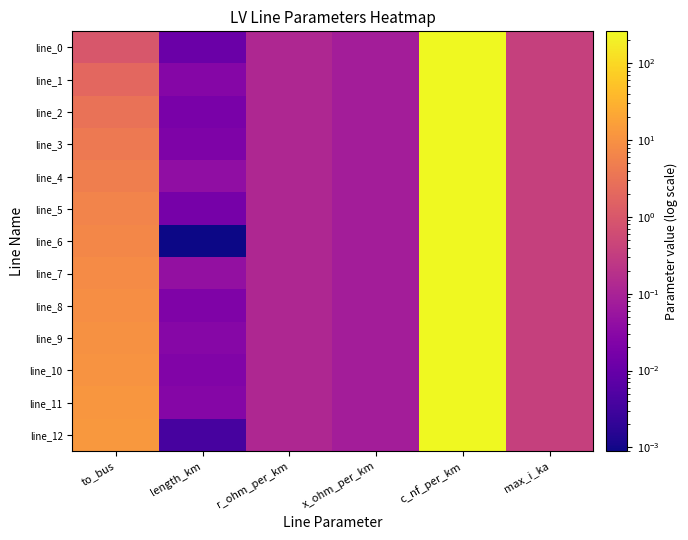

At how many categories does at least one series exceed 171?

1